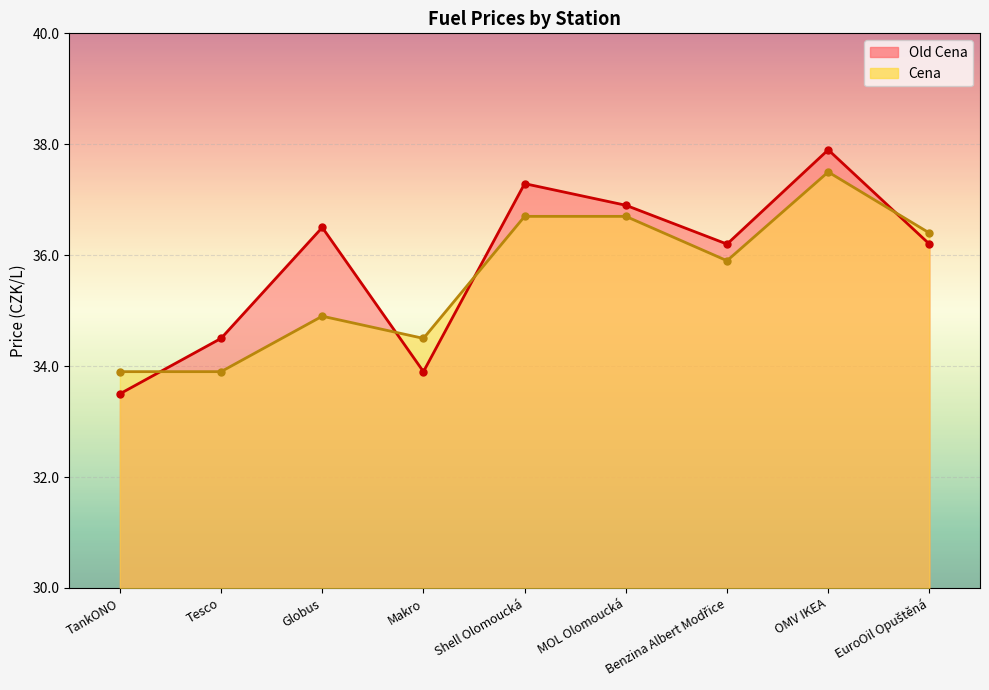

What is the value of the Cena point at the 6th from the left?

36.7